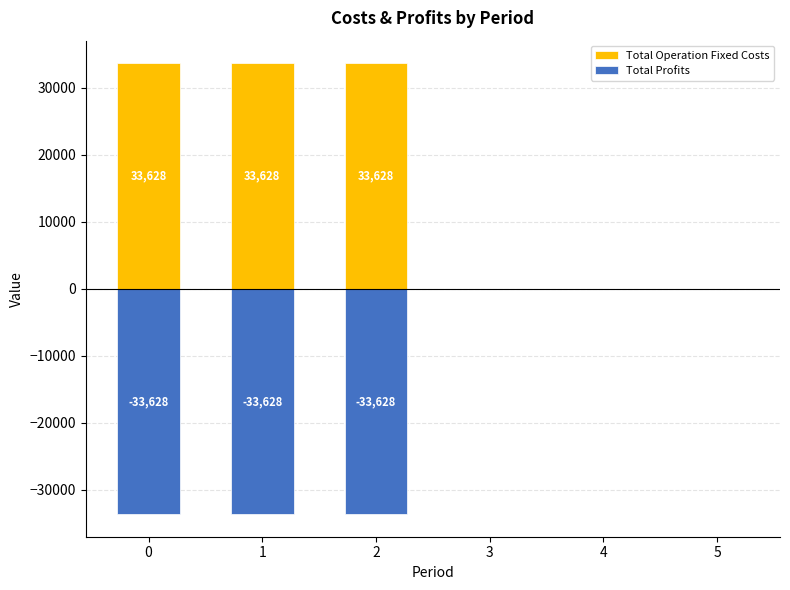

List the series in order of their peak value, lowest first.

Total Profits, Total Operation Fixed Costs